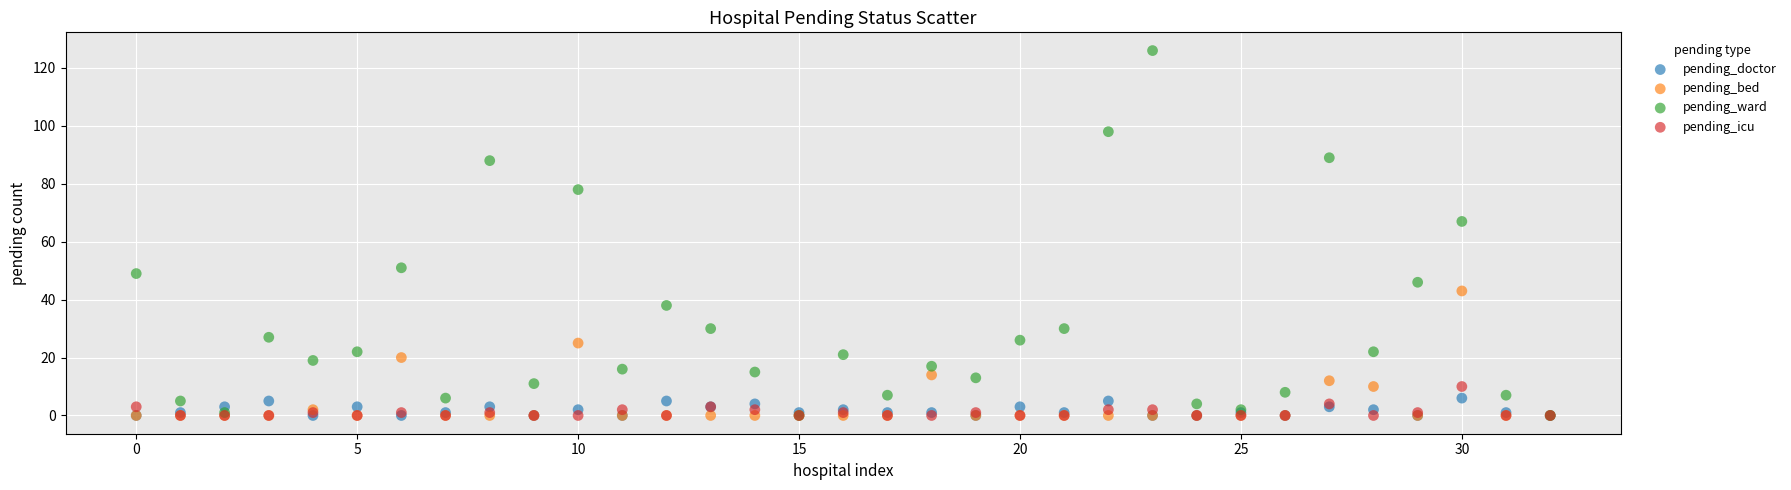

Across all series, what Y value is closest to 63?

67